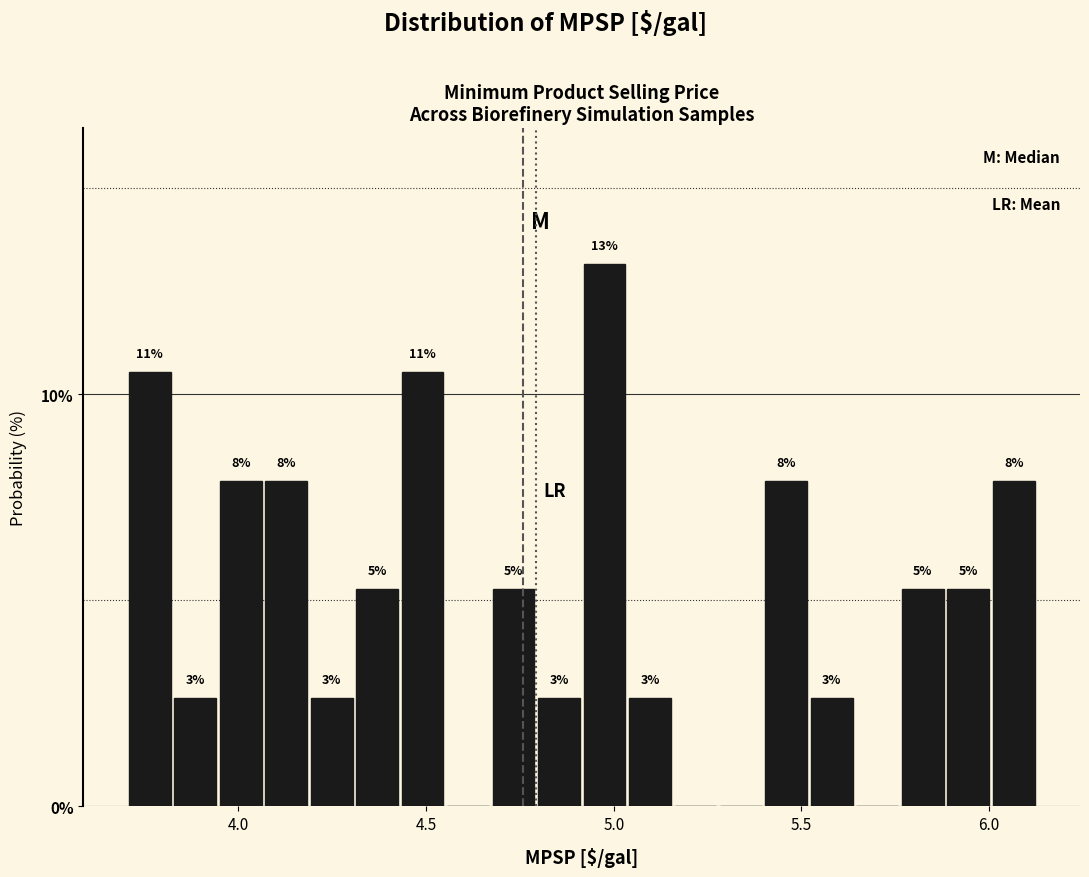

Around what value on the x-axis is the tallest bar? Give the approximate position of its centre, as read against the axis.

5.00